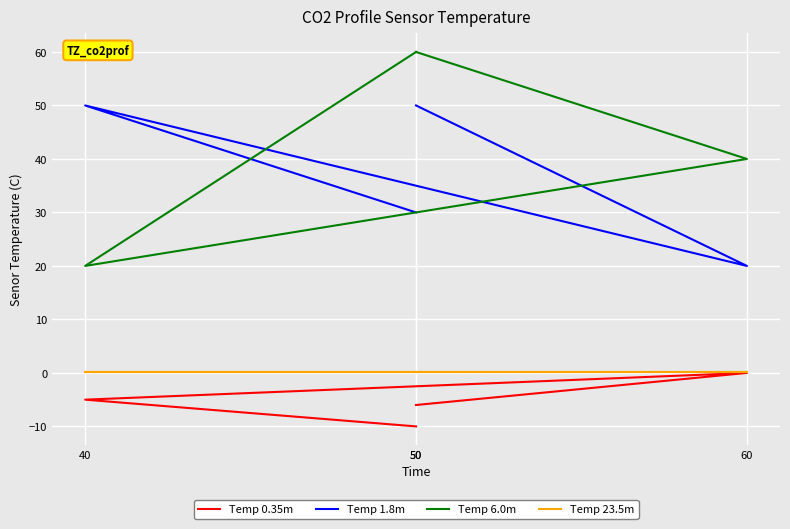

Is it true that Temp 0.35m equals -10.0 at 50?

True